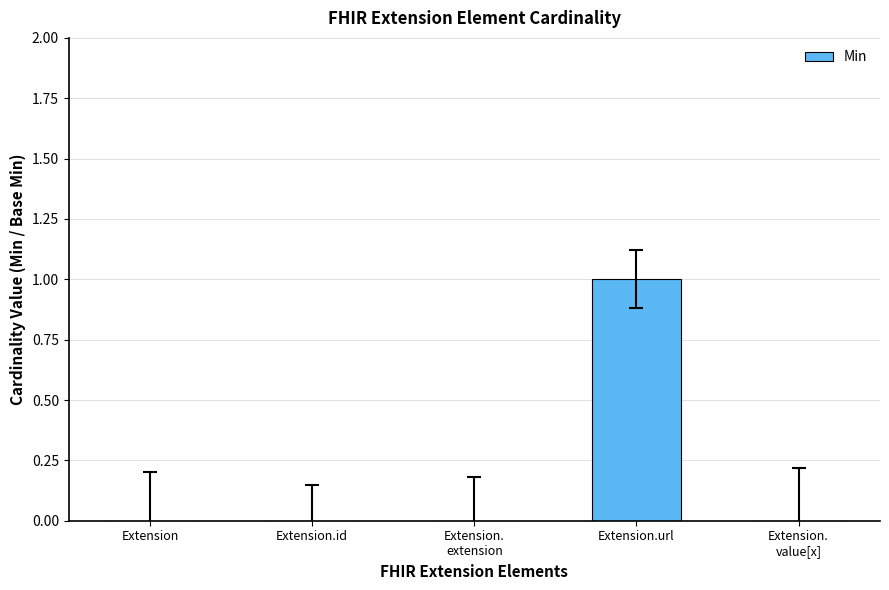

What is the greatest value displayed?

1